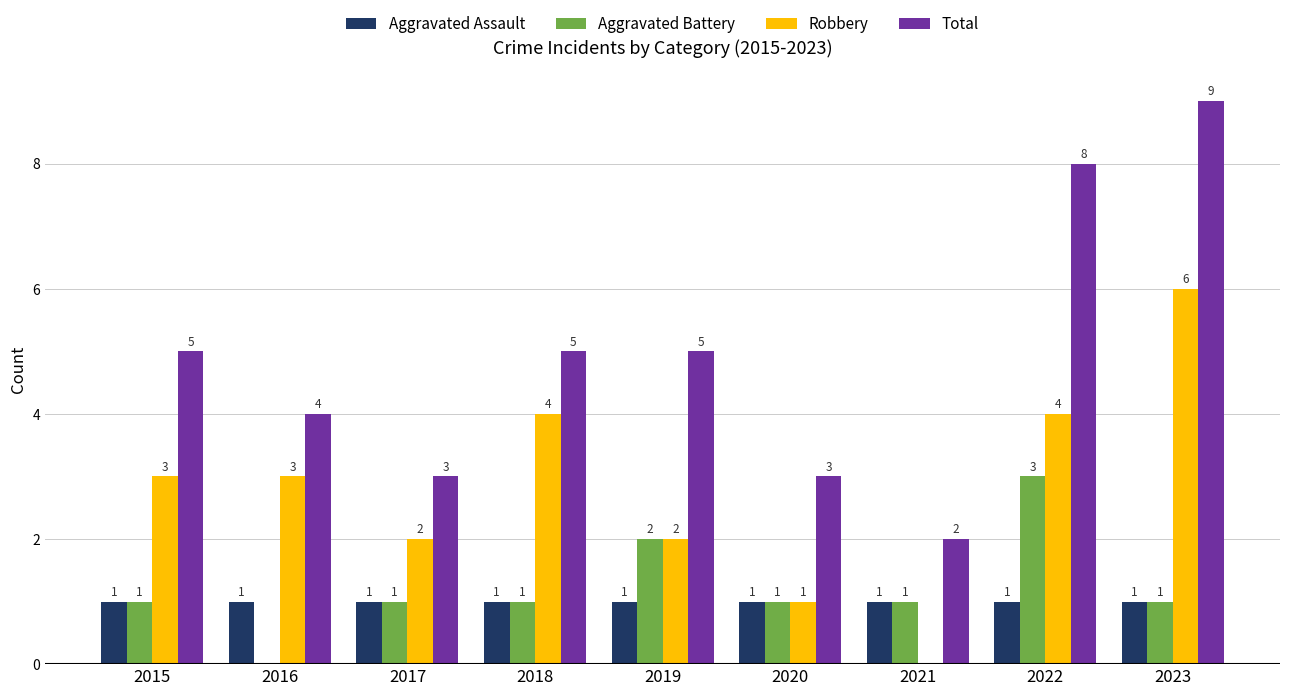

Reading left to right, transcribe all the data shown in this chart.

Aggravated Assault: 1	1	1	1	1	1	1	1	1
Aggravated Battery: 1	0	1	1	2	1	1	3	1
Robbery: 3	3	2	4	2	1	0	4	6
Total: 5	4	3	5	5	3	2	8	9